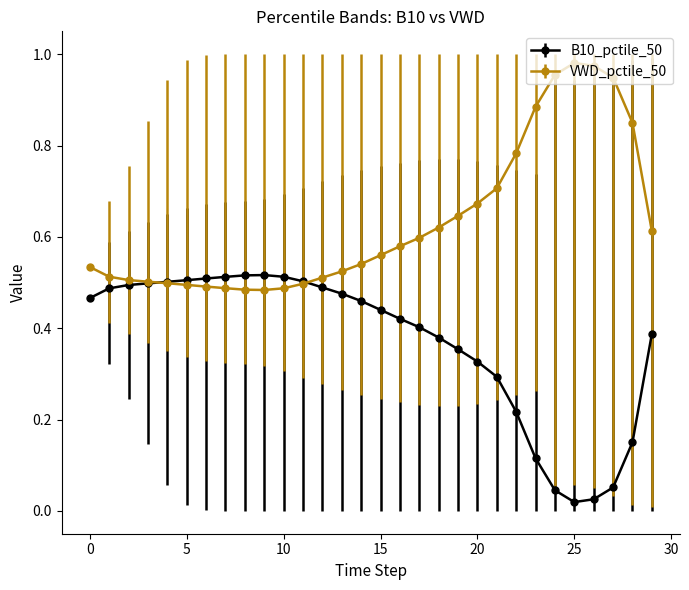

List the series in order of their overall mean, highest first.

VWD_pctile_50, B10_pctile_50